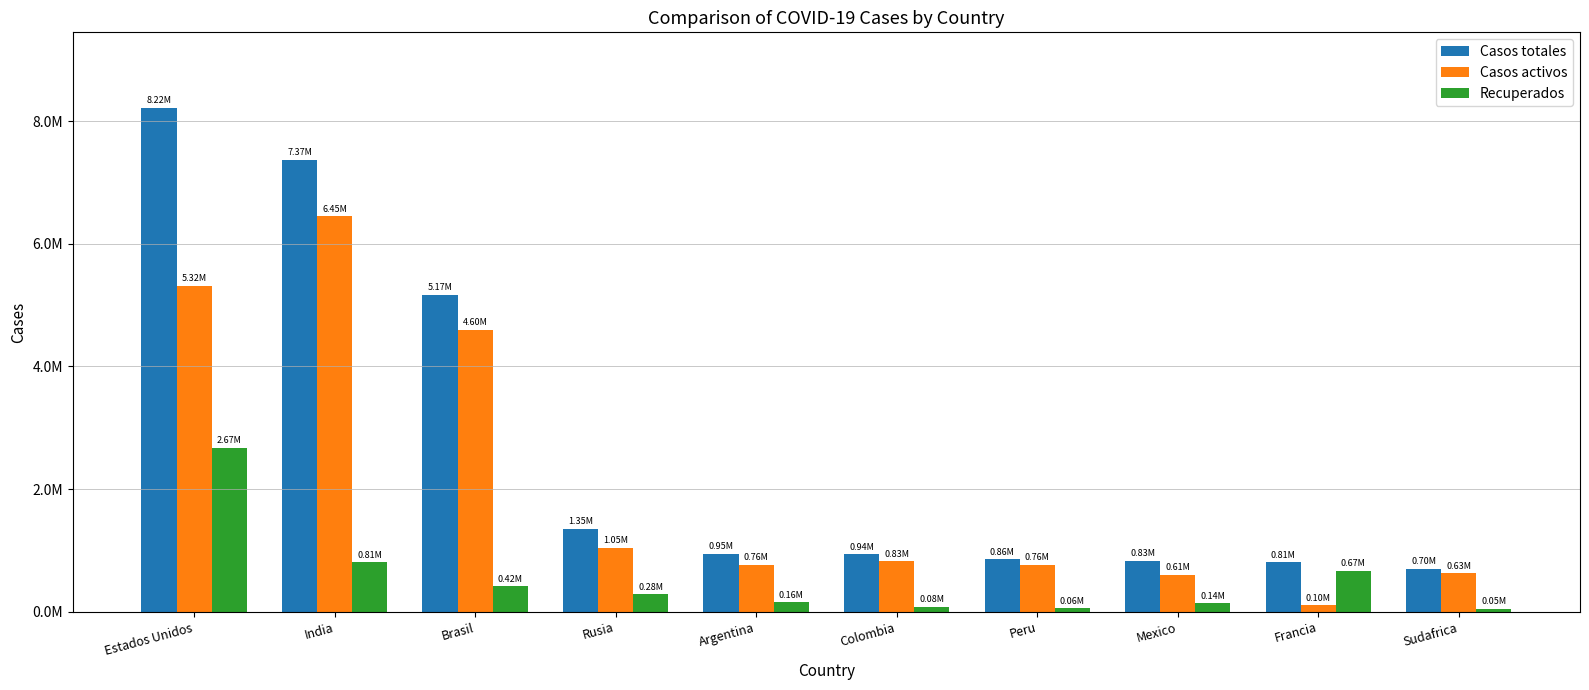

Reading left to right, list all the values displayed in this chart.

Casos totales: Estados Unidos=8216315	India=7370468	Brasil=5170996	Rusia=1354163	Argentina=949063	Colombia=936982	Peru=859740	Mexico=834910	Francia=809684	Sudafrica=698184
Casos activos: Estados Unidos=5320139	India=6448658	Brasil=4599446	Rusia=1048097	Argentina=764859	Colombia=826831	Peru=764750	Mexico=608188	Francia=104082	Sudafrica=628301
Recuperados: Estados Unidos=2673459	India=809649	Brasil=419037	Rusia=282575	Argentina=158862	Colombia=81694	Peru=61413	Mexico=141437	Francia=672477	Sudafrica=51574